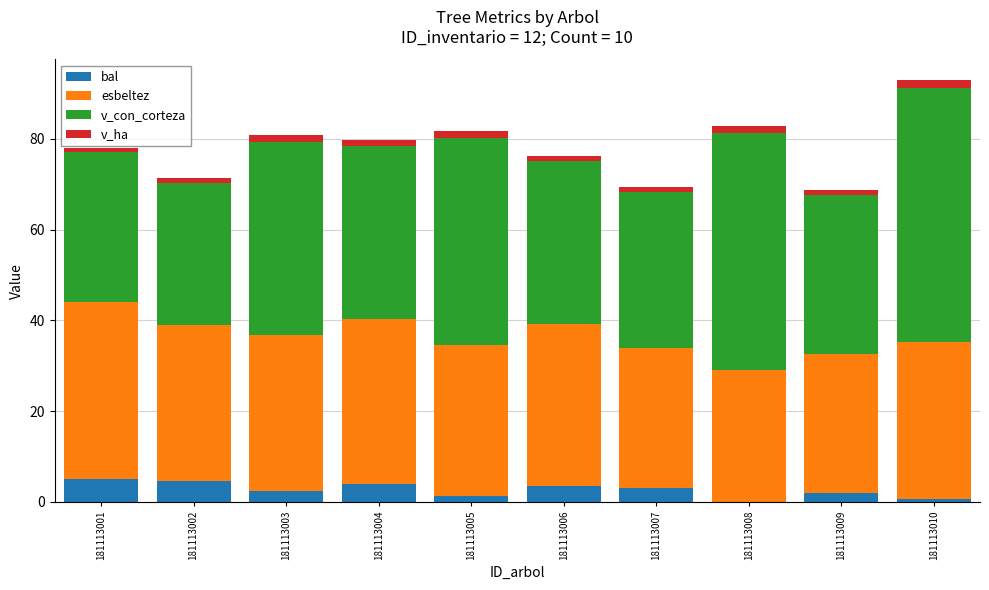

What is the maximum value for bal?

4.9